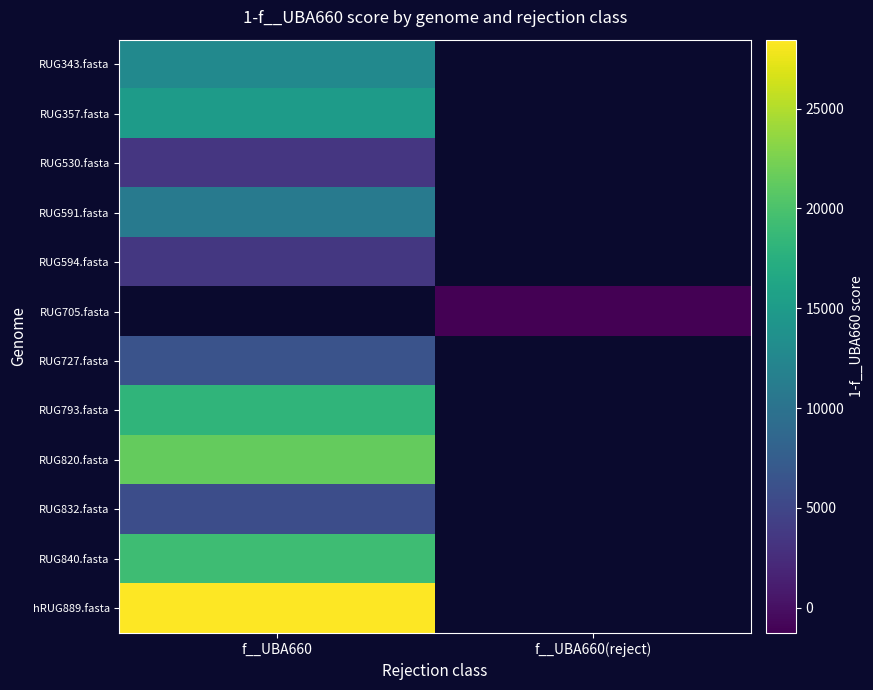

How many values in the RUG705.fasta series are below -1271?

1